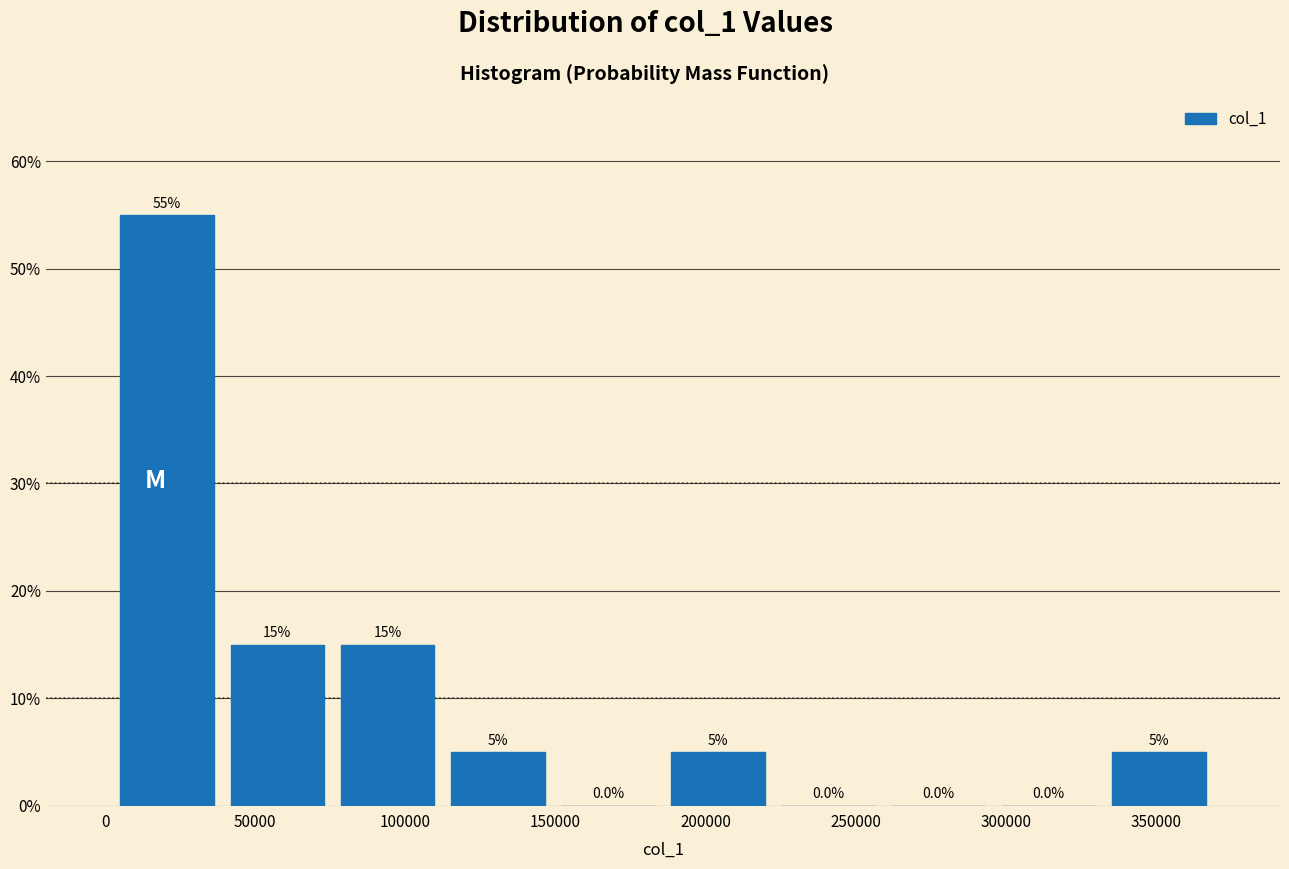

Reading left to right, transcribe this chart: for each bar, give the range it covers on the x-axis and its height. The bar edges are not printed on the chart, so give them approximately, as read against the axis.

0 to 40000: 55.0
40000 to 75000: 15.0
75000 to 110000: 15.0
110000 to 150000: 5.0
150000 to 185000: 0.0
185000 to 225000: 5.0
225000 to 260000: 0.0
260000 to 295000: 0.0
295000 to 335000: 0.0
335000 to 370000: 5.0